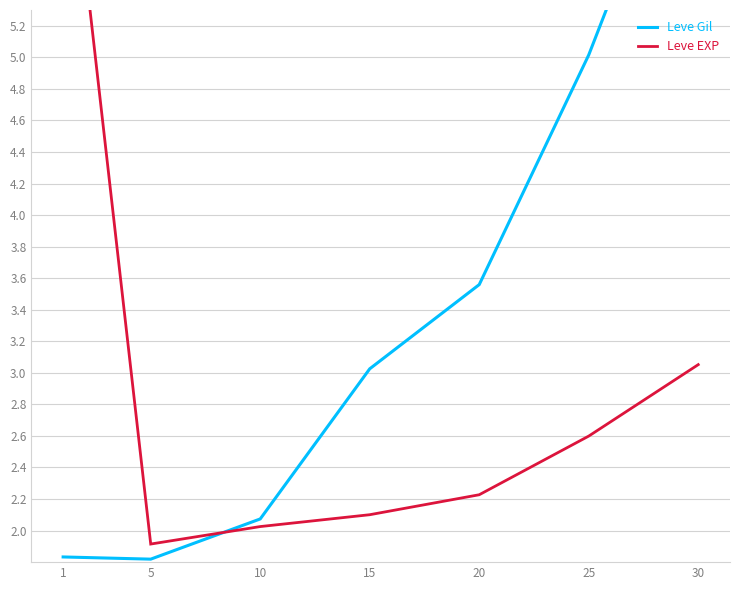

How many data points in Leve Gil are above 3?

4